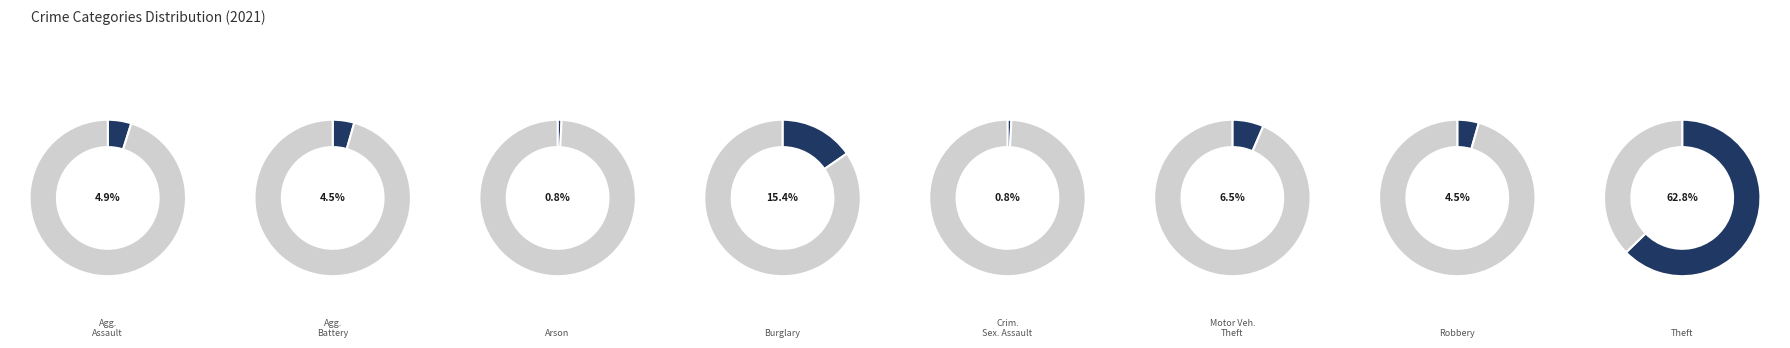

To the nearest percent, what is the difference between the Robbery and Theft slice percentages?

58%